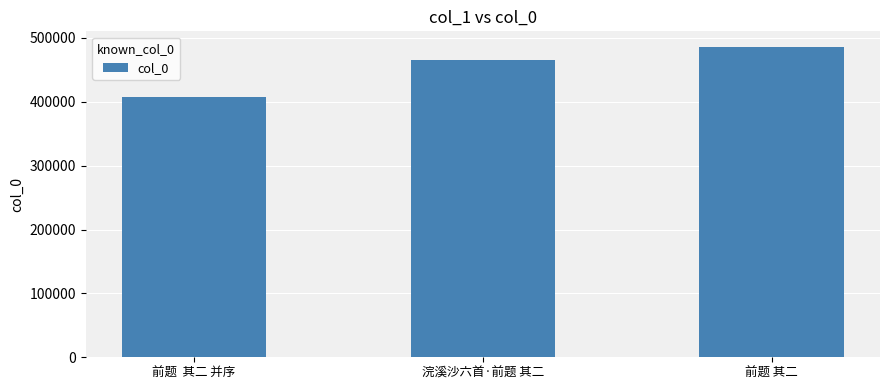

How many values are between 407968 and 486130?

3